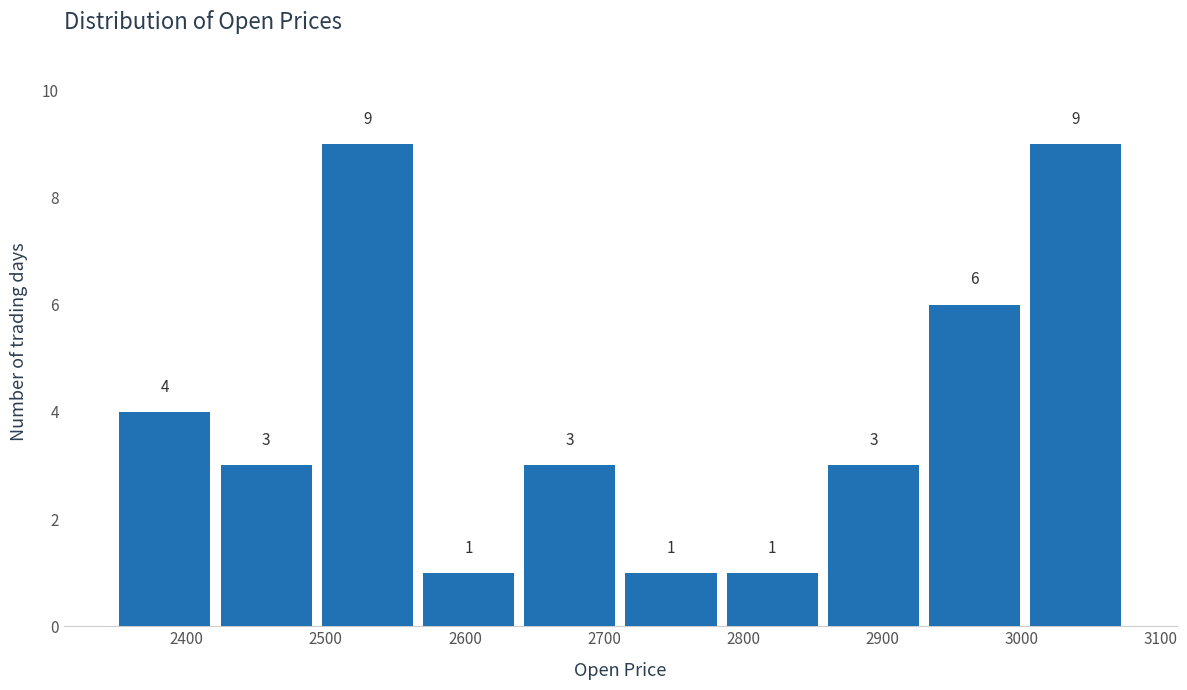

How tall is the bar that spans 3000 to 3080 on the x-axis? The bar edges are not printed on the chart, so give them approximately, as read against the axis.

9